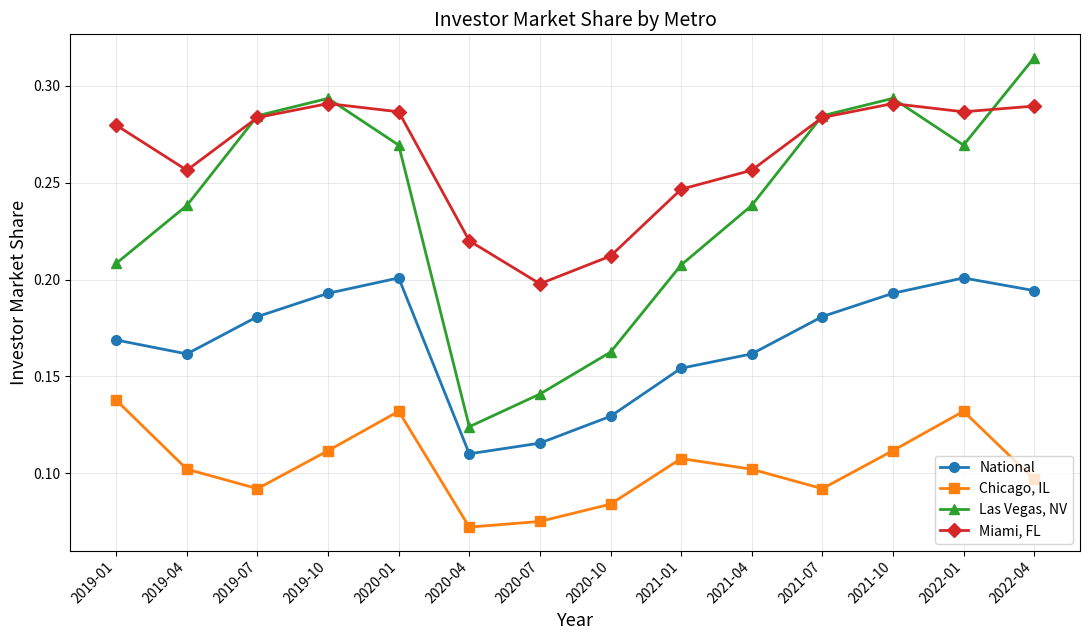

The National series shows 0.2 at 2021-07. True or false?

True